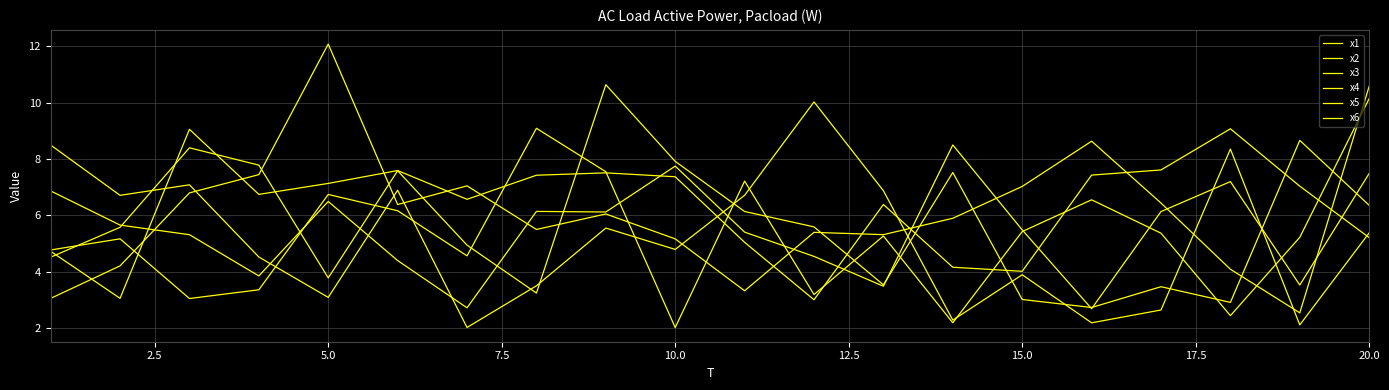

How many lines are shown in the chart?

6